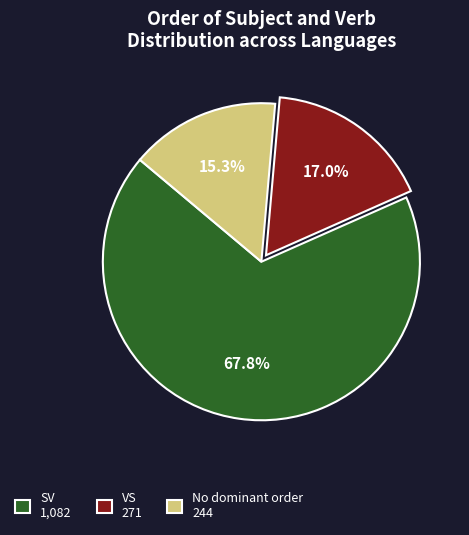

Approximately how many times larger is the value at SV 1,082 compared to No dominant order 244?

4.4